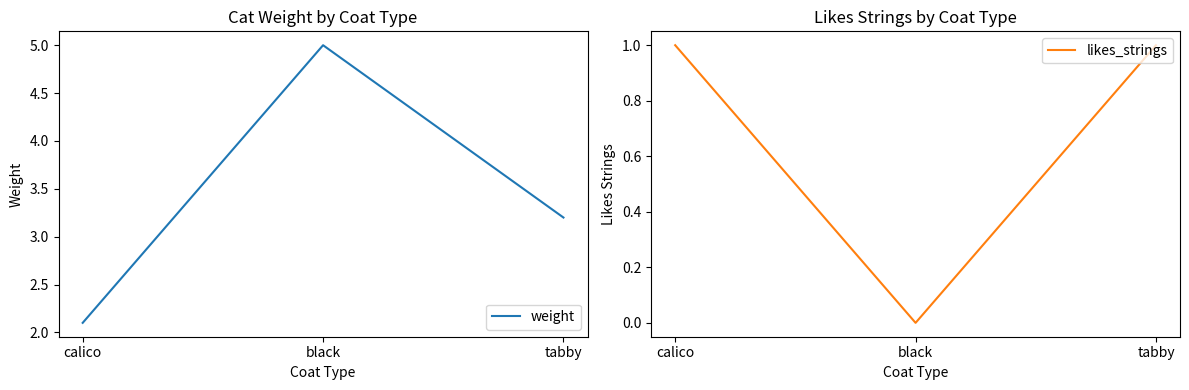

At how many categories does at least one series exceed 4?

1